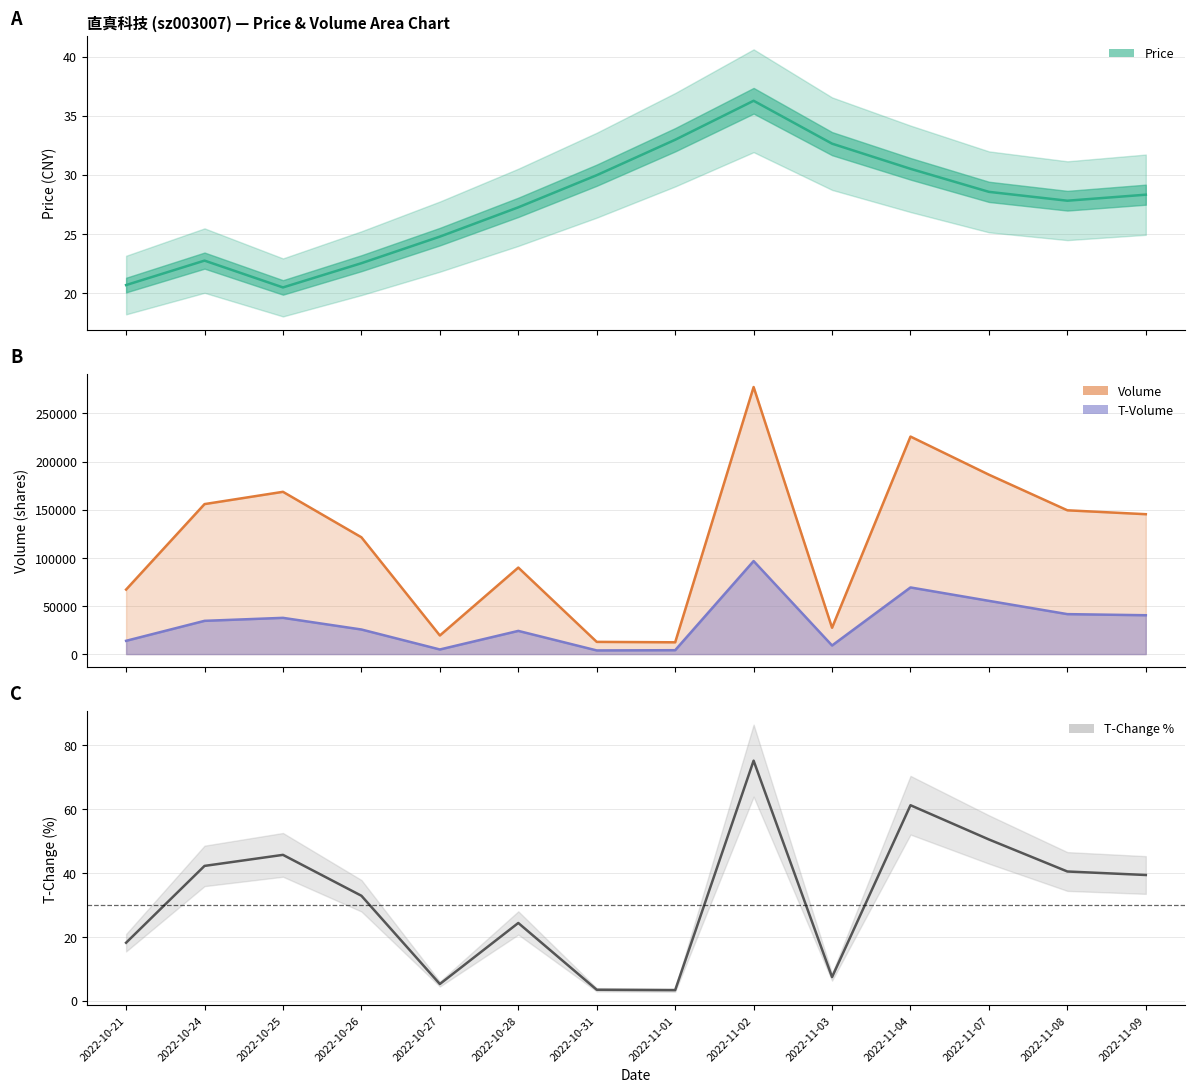

Read the t_change value at 2022-10-31.

3.4